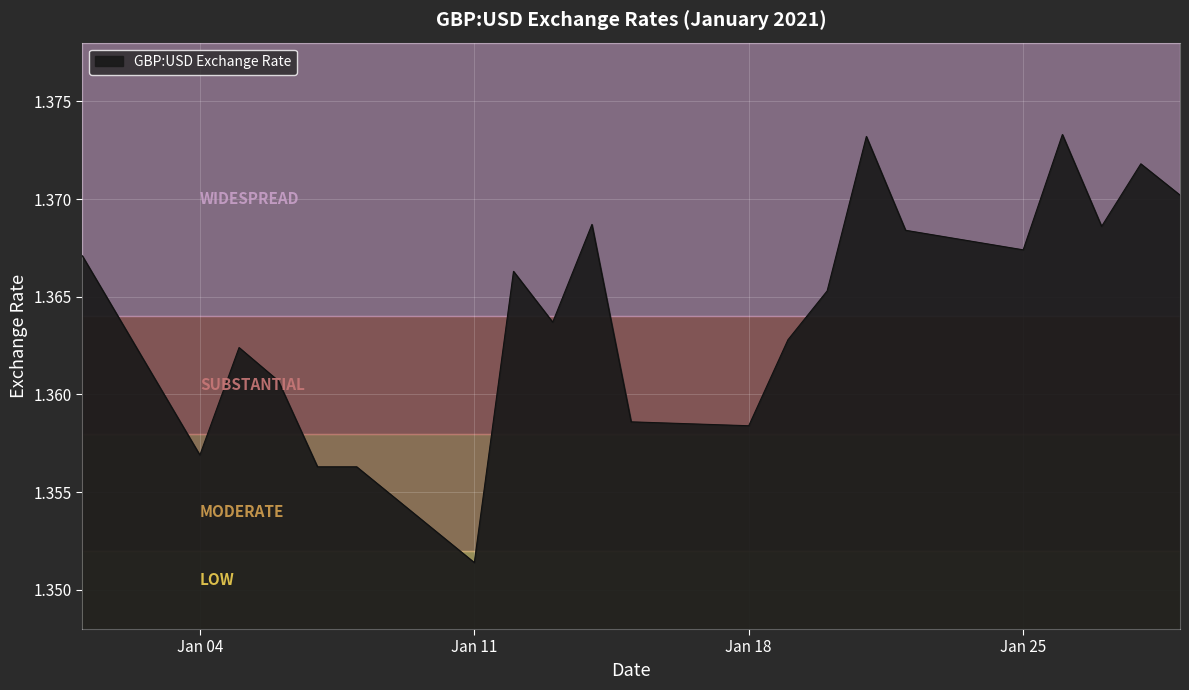

How many interior local peaks (higher than both neighbors) does the data have?

6